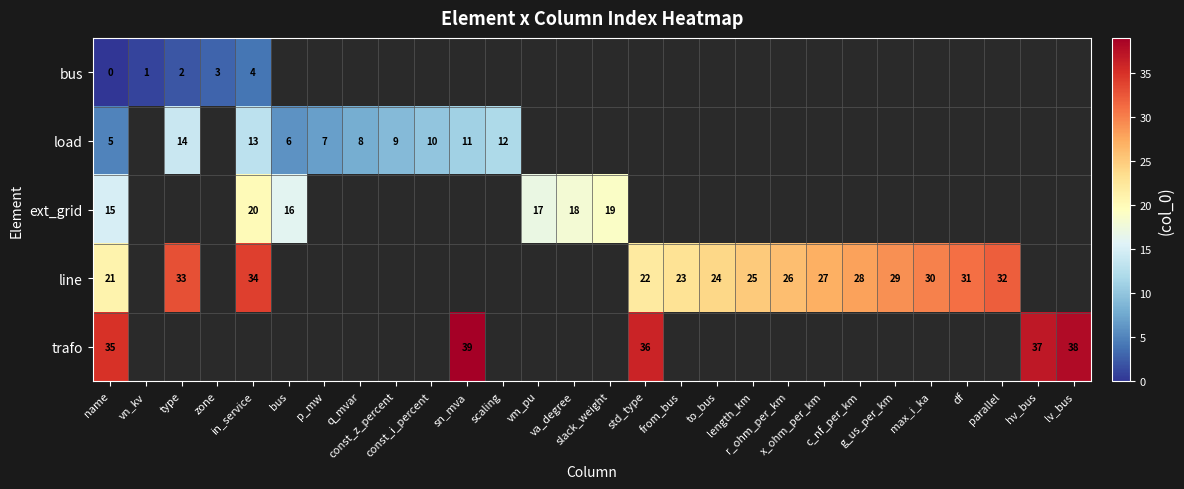

Which series has the widest spread of values?

line